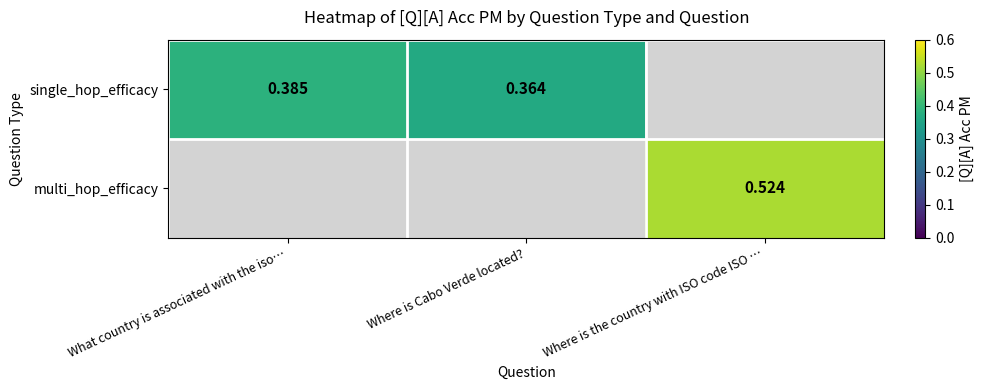

Between Where is Cabo Verde located? and What country is associated with the iso…, which is larger?

What country is associated with the iso…